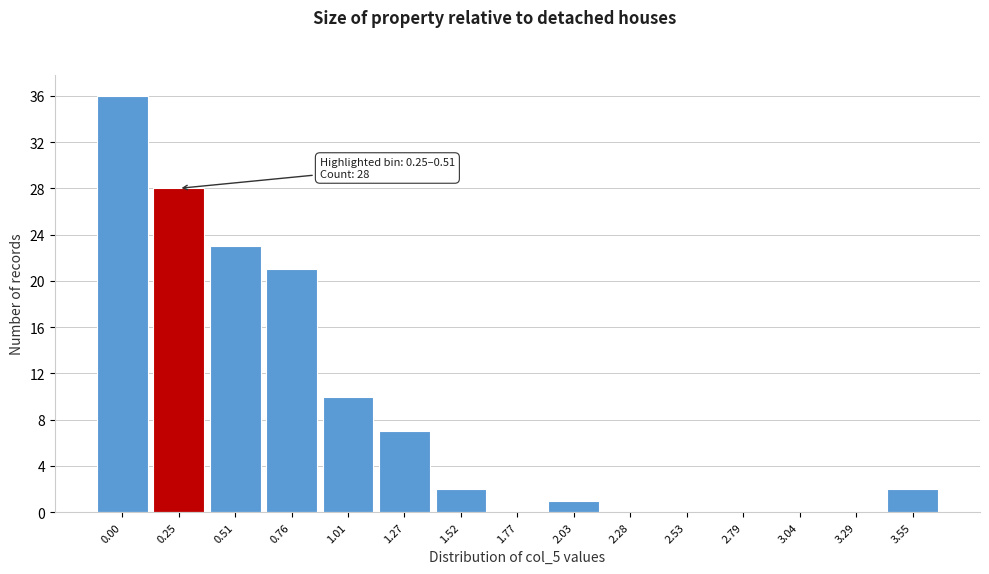

Reading left to right, extract all data points from this chart.

0.00=36	0.25=28	0.51=23	0.76=21	1.01=10	1.27=7	1.52=2	1.77=0	2.03=1	2.28=0	2.53=0	2.79=0	3.04=0	3.29=0	3.55=2